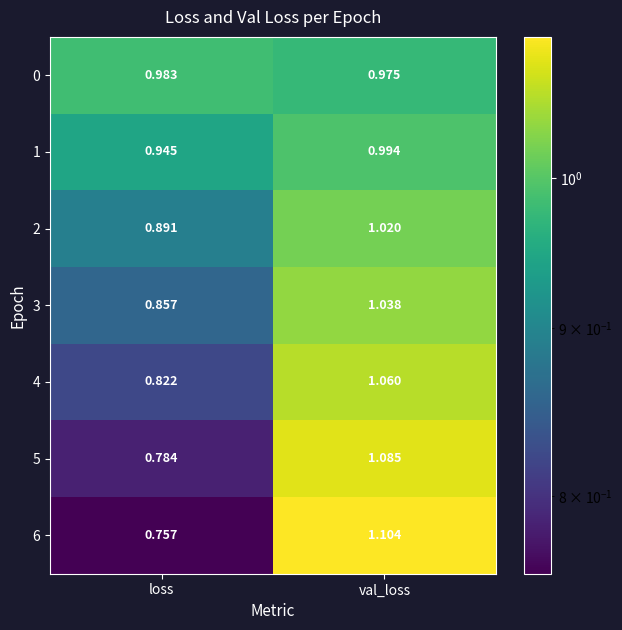

At which label is 5 closest to 0?

loss